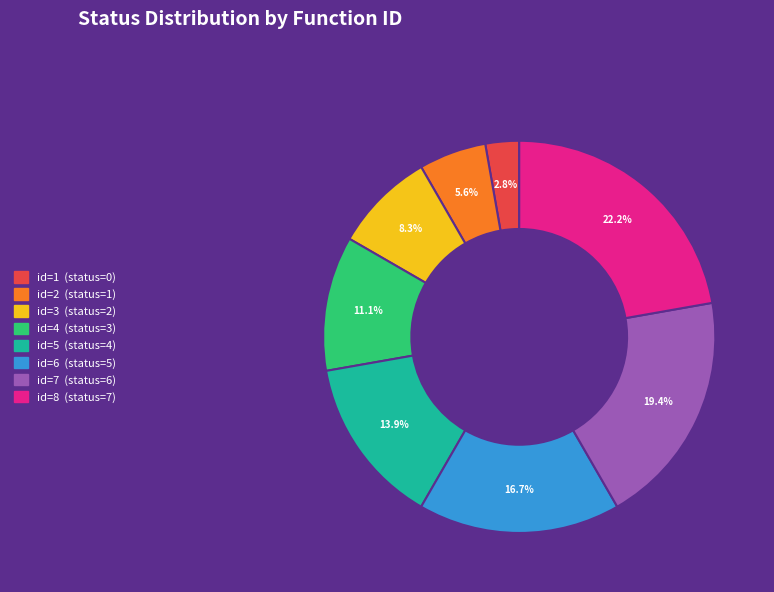

Does id=4 represent more than half of the total?

No